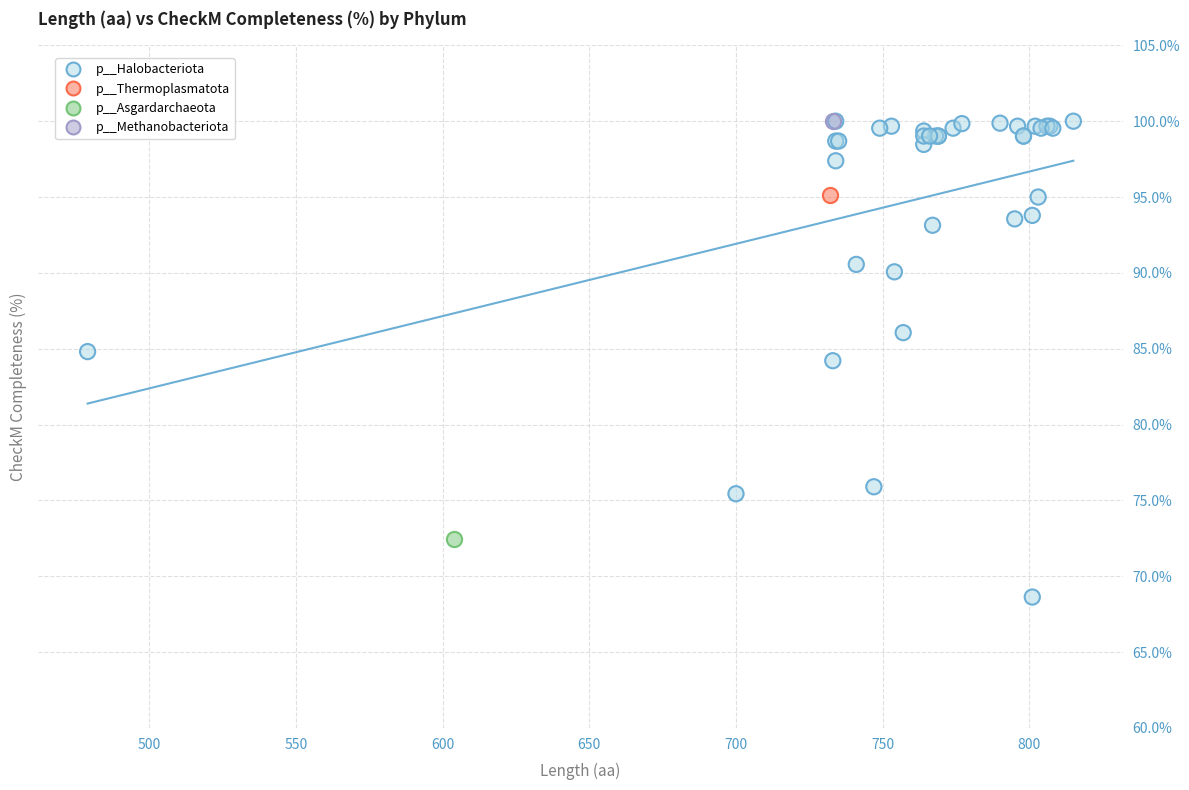

What are all the series names shown in the legend?

p__Halobacteriota, p__Thermoplasmatota, p__Asgardarchaeota, p__Methanobacteriota